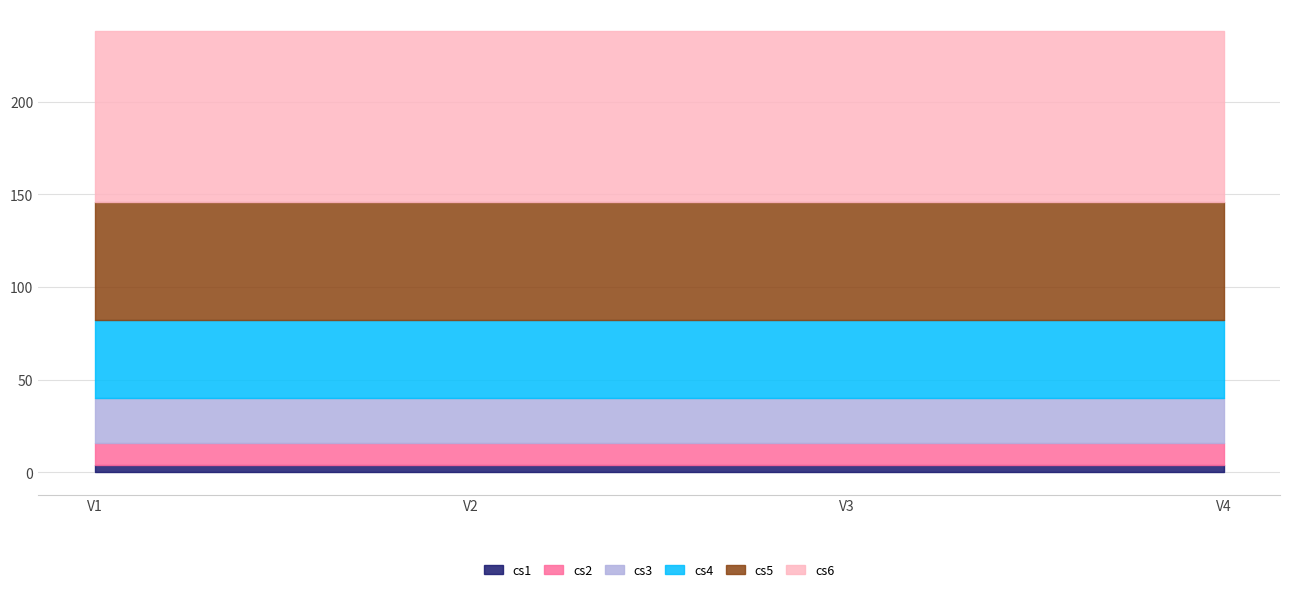

Between V3 and V4, which series saw the biggest shift?

cs1